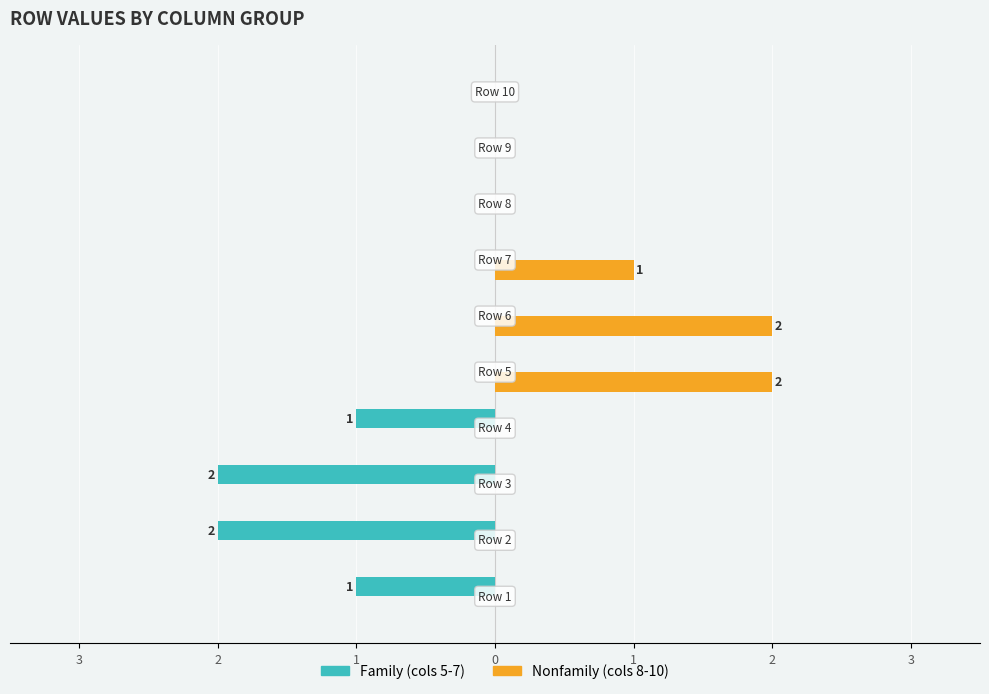

At which category does the chart reach its minimum across all series?

2